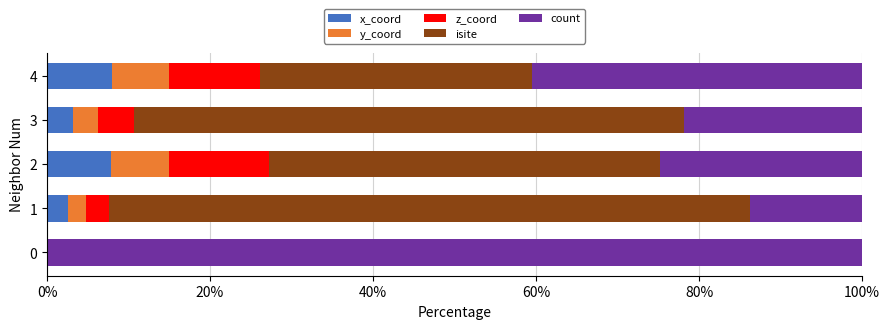

What is the total value across all series at 1?

100.0